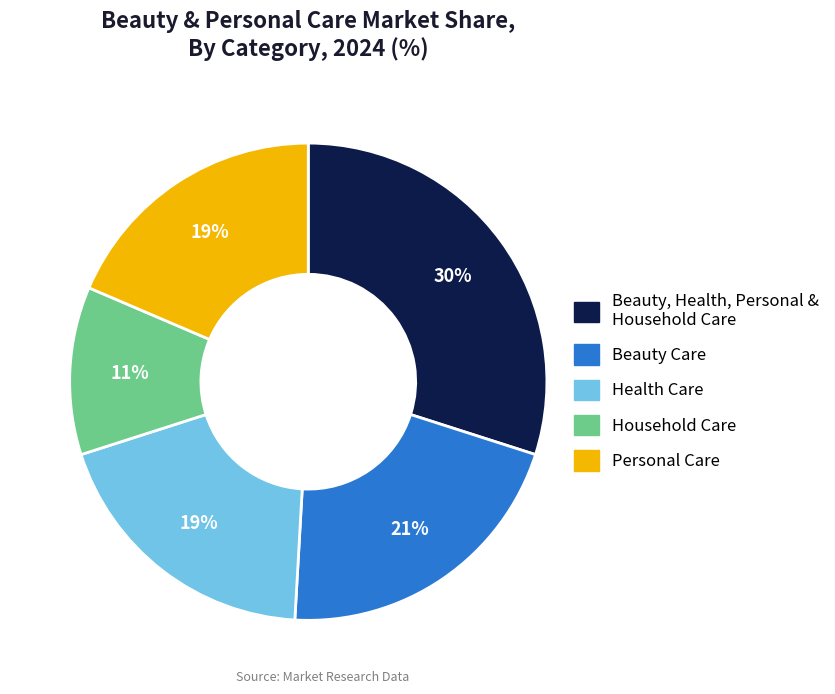

Do Household Care and Personal Care together represent more than half of the pie?

No